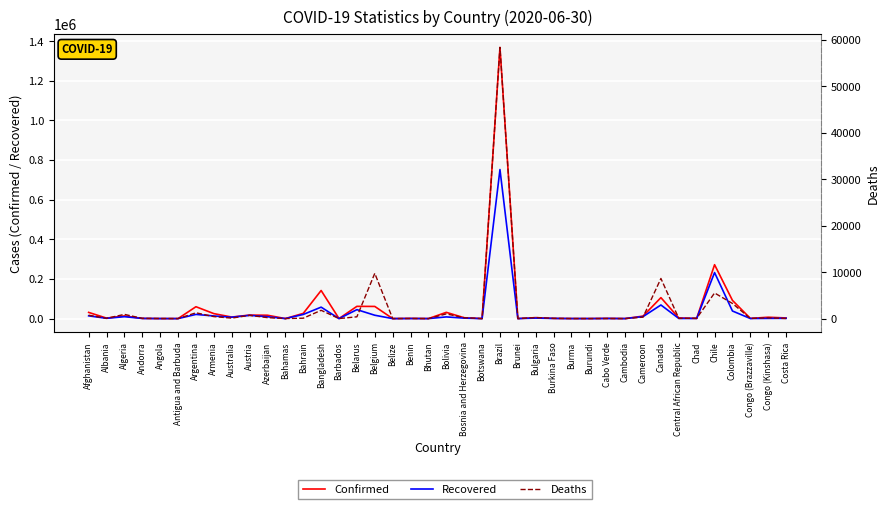

What is the total value across all series at Austria?

34846